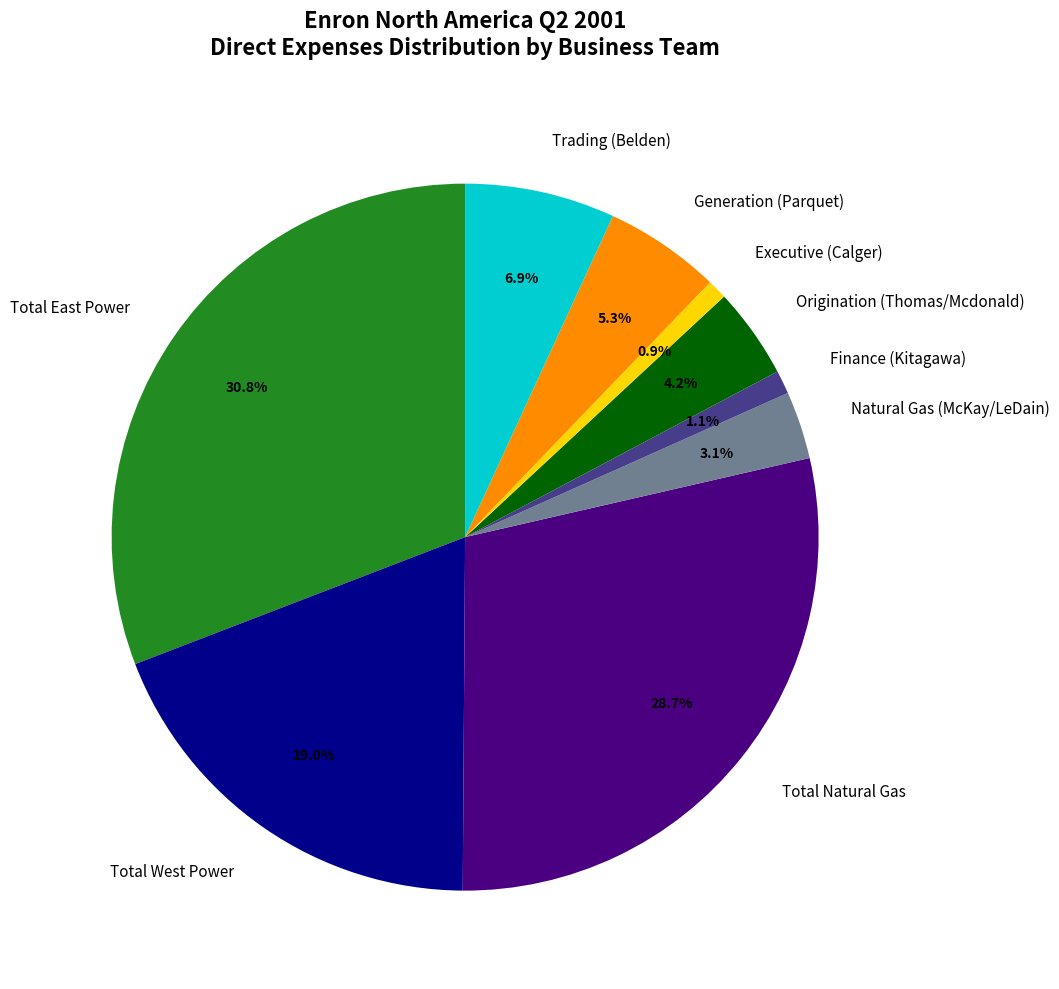

To the nearest percent, what percentage of the pie is Finance (Kitagawa)?

1%